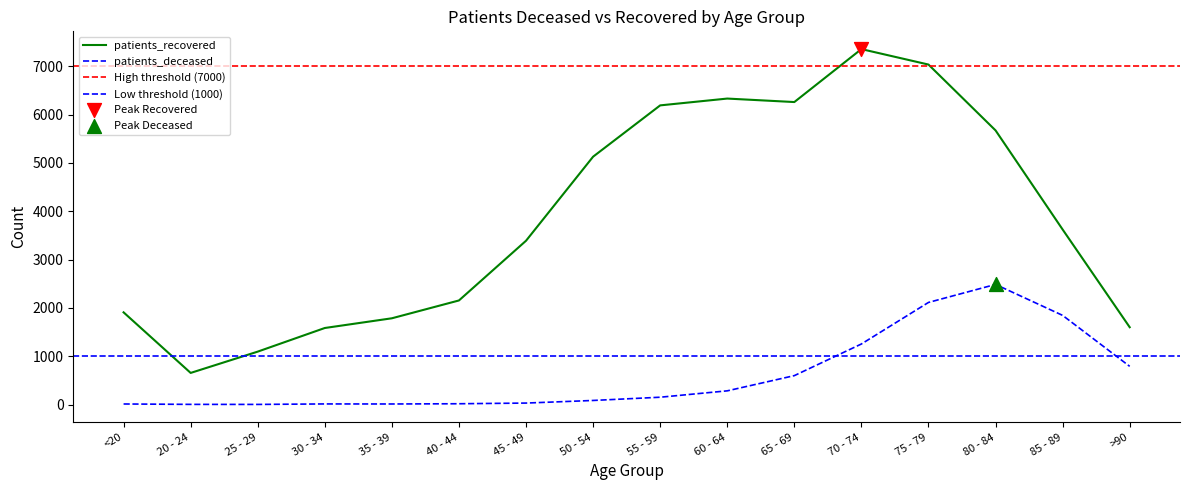

Which series contains the highest Y value?

patients_recovered